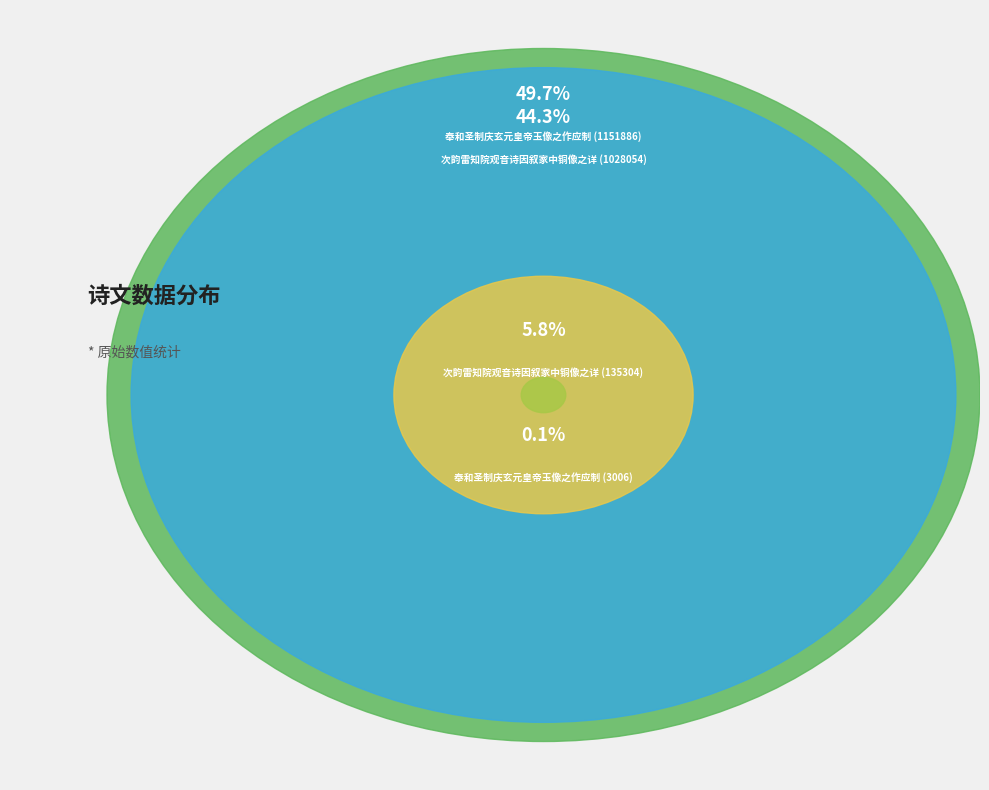

To the nearest percent, what is the combined percentage of 奉和圣制庆玄元皇帝玉像之作应制 (1151886) and 次韵雷知院观音诗因叙家中铜像之详 (135304)?

56%